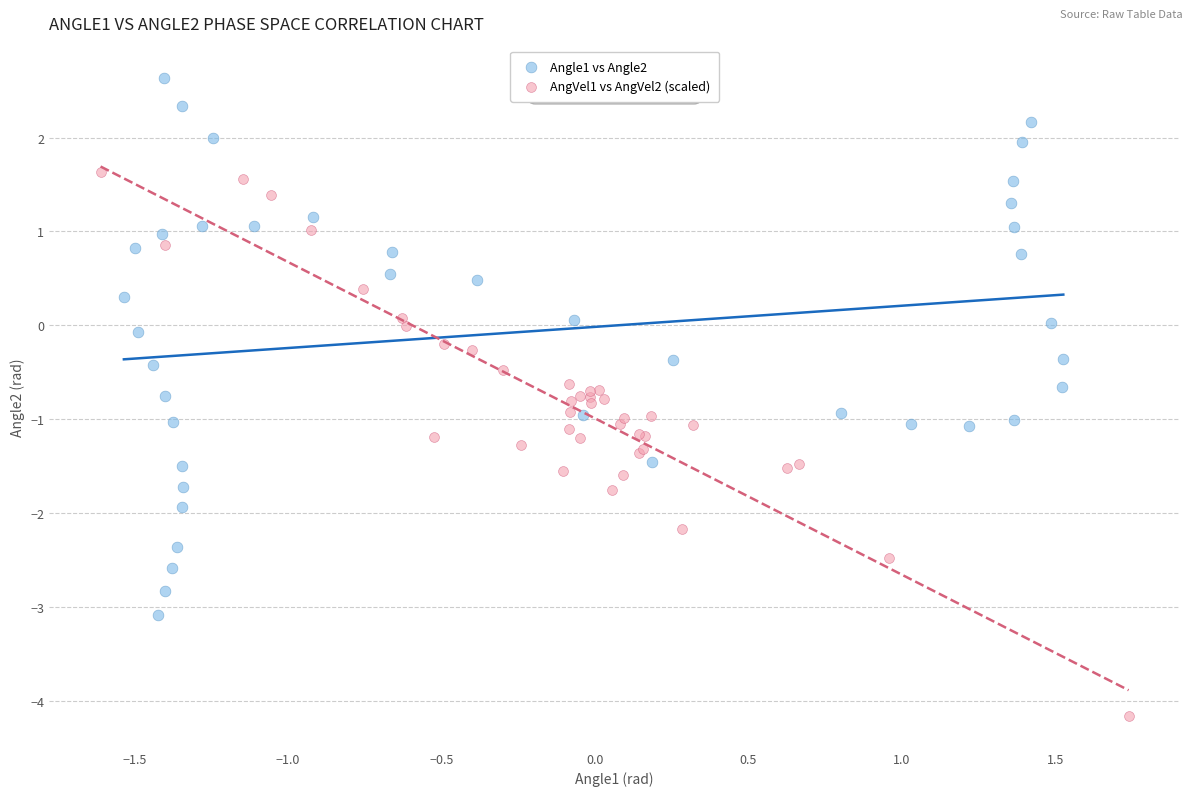

Which series contains the lowest Y value?

AngVel1 vs AngVel2 (scaled)